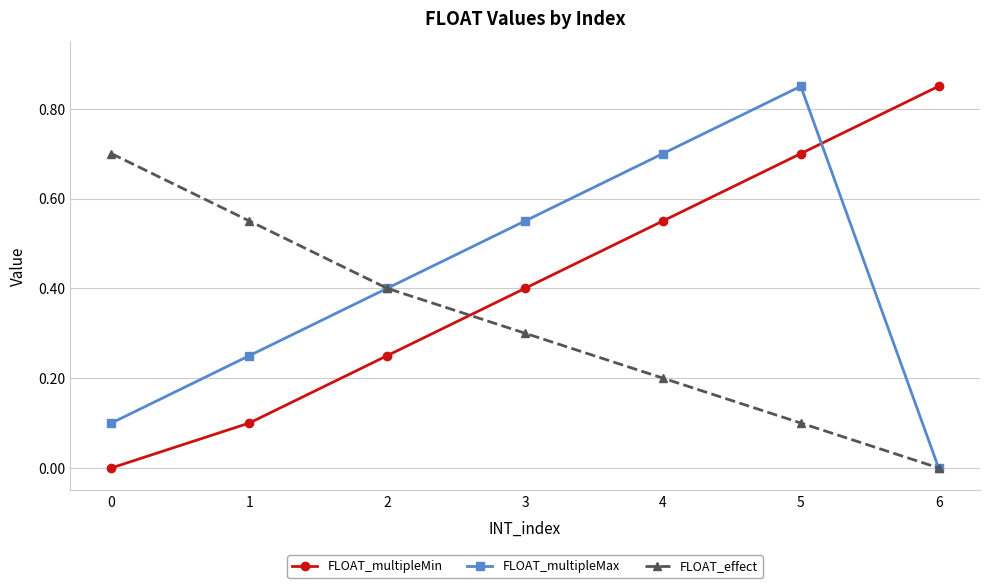

How many times do FLOAT_multipleMax and FLOAT_multipleMin cross each other?

1